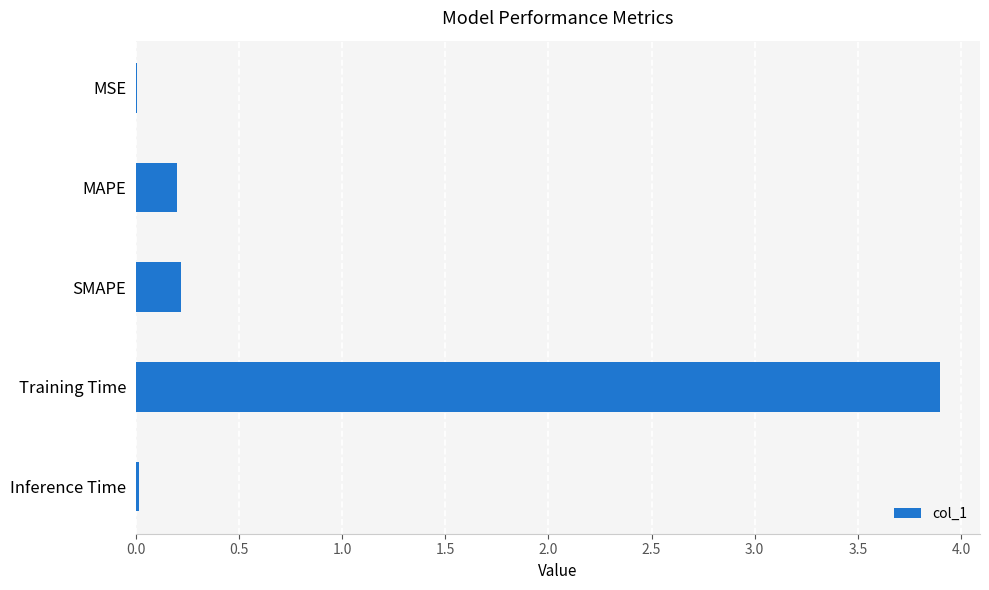

Which category has the highest value across all series?

Training Time